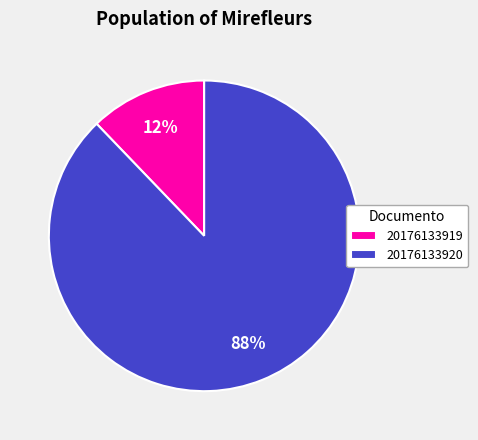

To the nearest percent, what is the difference between the largest and smallest slice percentages?

76%